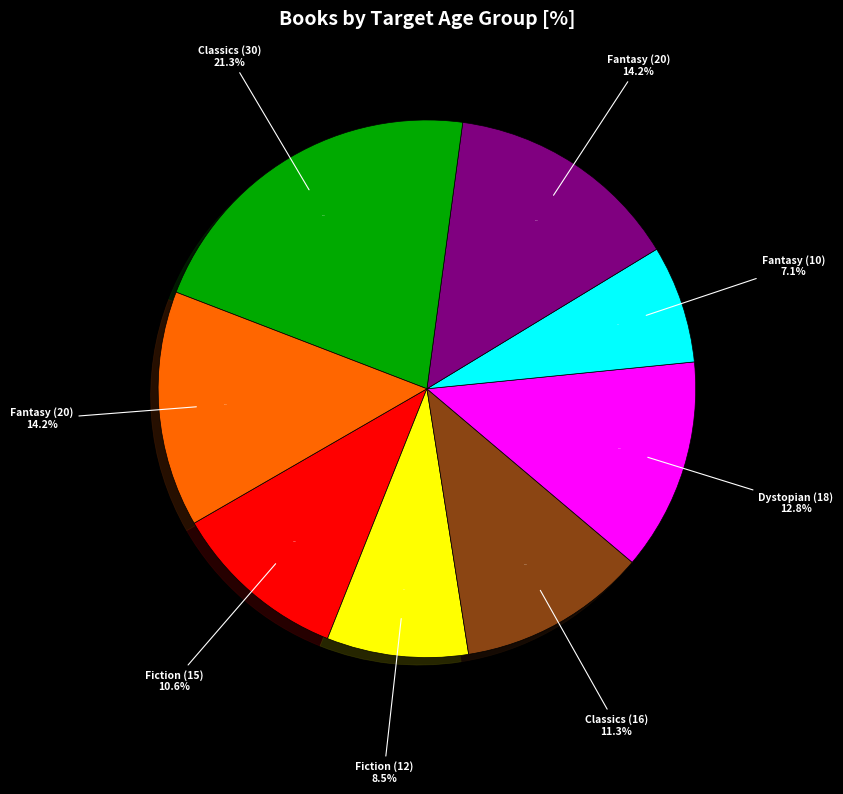

The Fantasy (20) slice represents 23% of the pie. True or false?

False